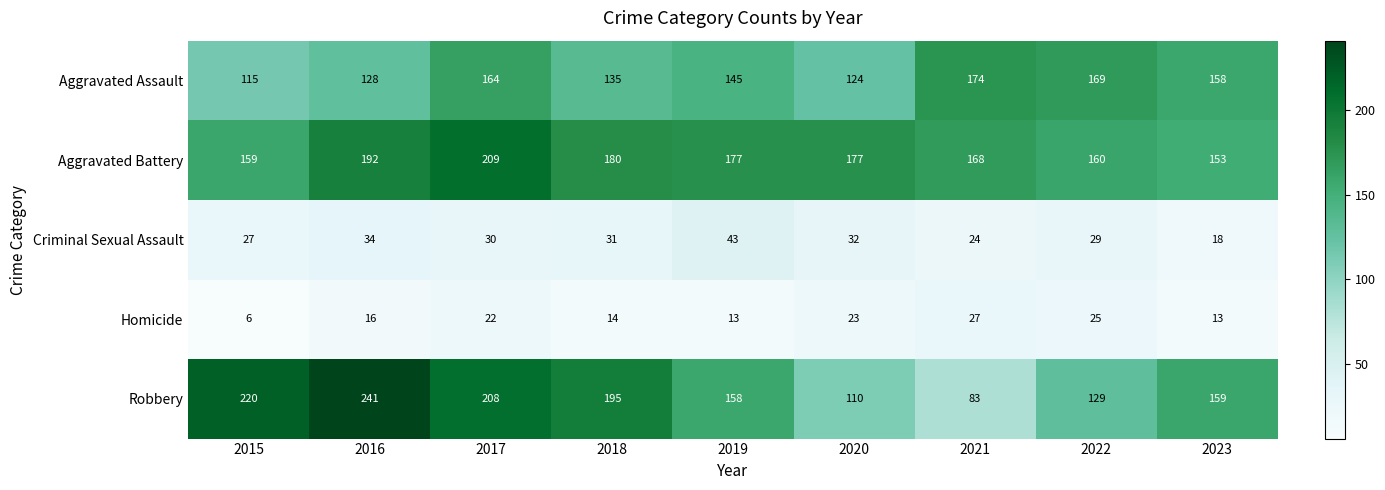

Rank the series by their maximum value, from lowest to highest.

Homicide, Criminal Sexual Assault, Aggravated Assault, Aggravated Battery, Robbery